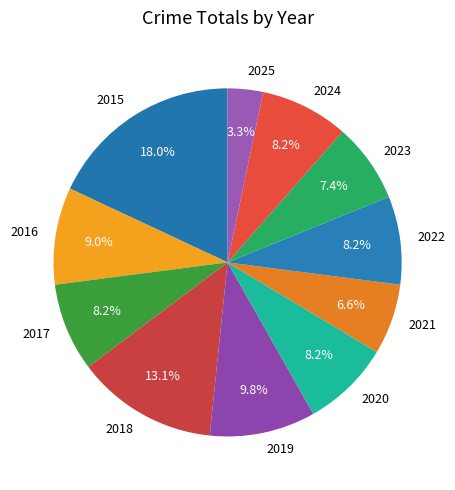

Between 2023 and 2019, which is larger?

2019